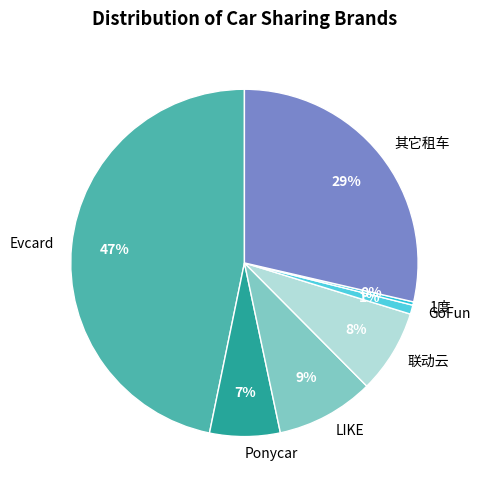

What percentage is the 联动云 slice, to the nearest percent?

8%